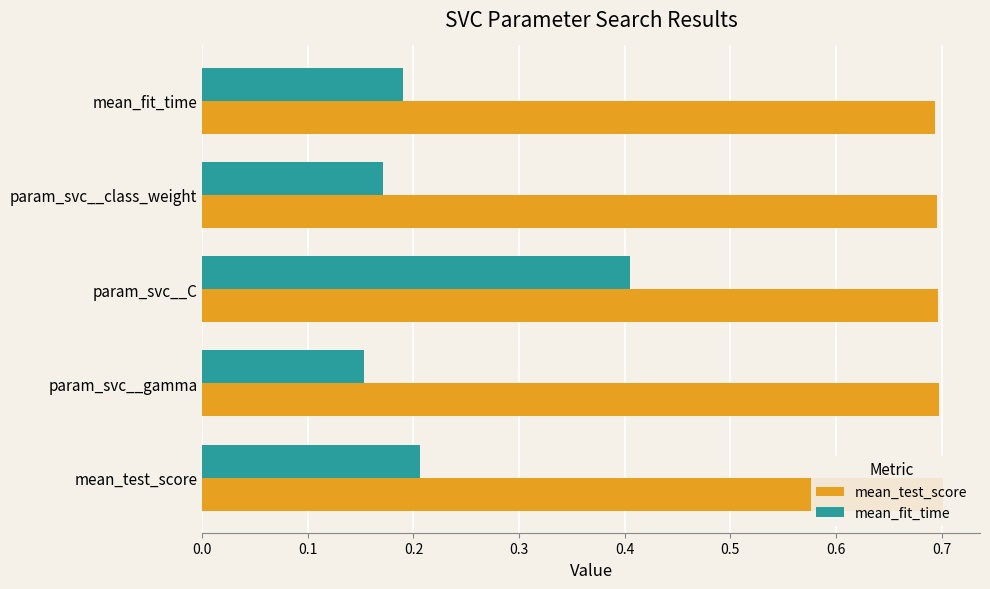

Which series has the largest range (max minus min)?

mean_fit_time